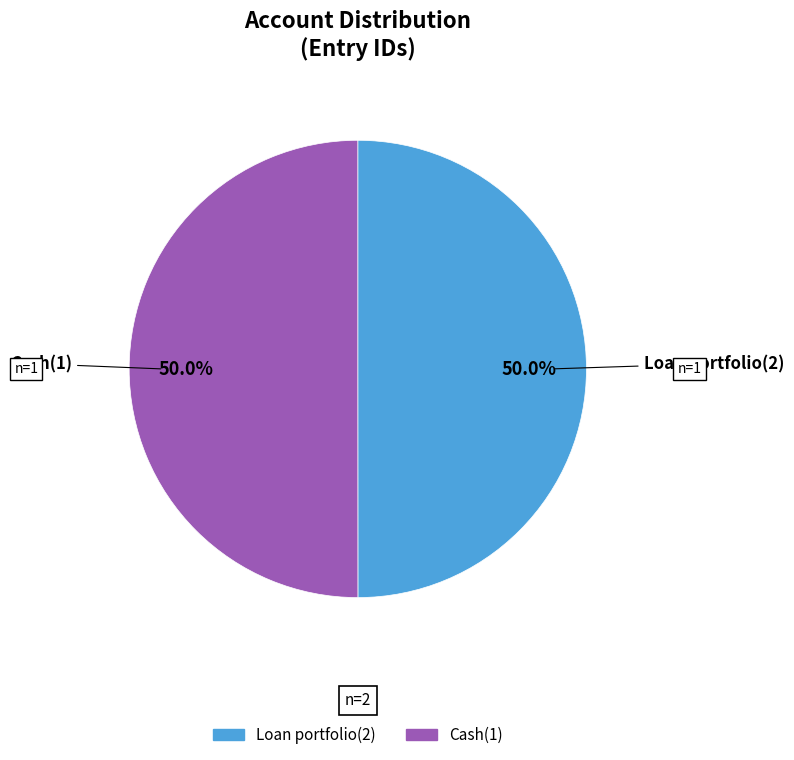

To the nearest percent, what portion does Loan portfolio(2) represent?

50%